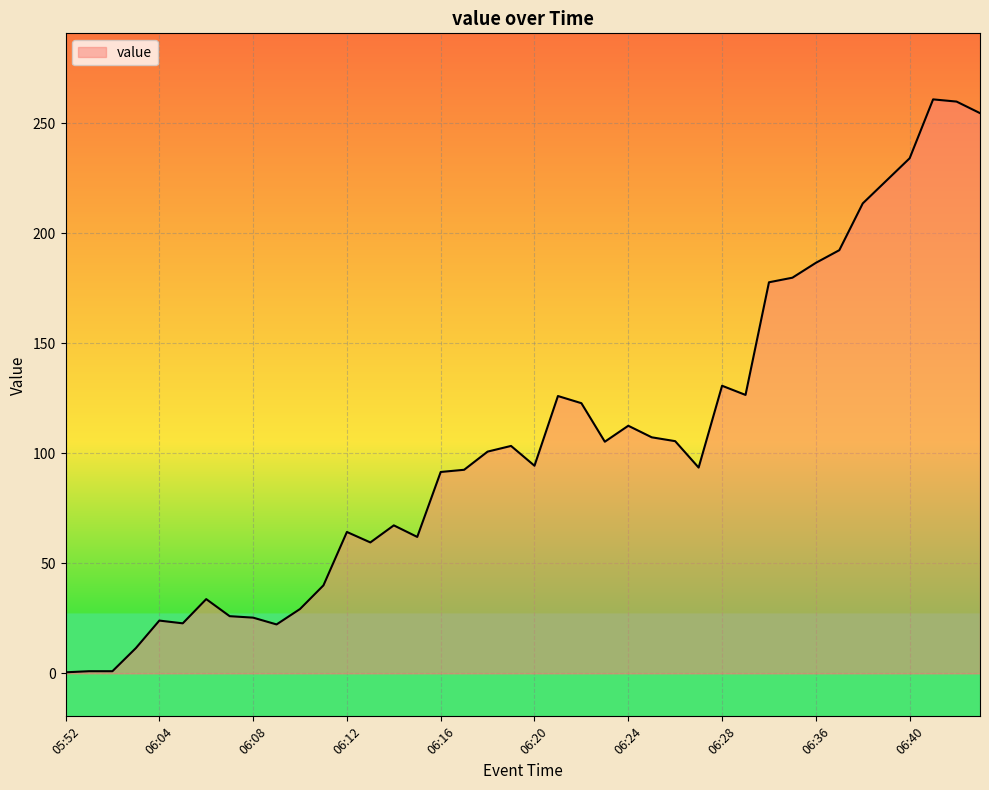

What is the label of the 40th point from the left?

06:43